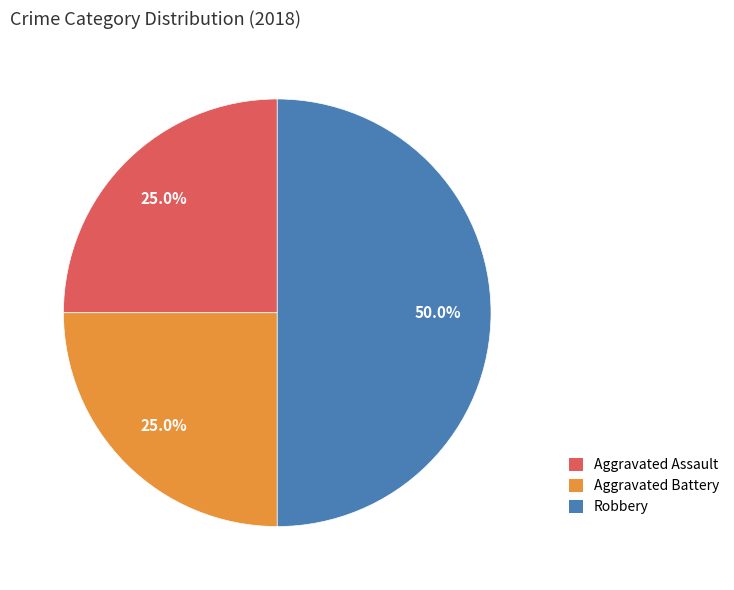

To the nearest percent, what portion does Aggravated Assault represent?

25%